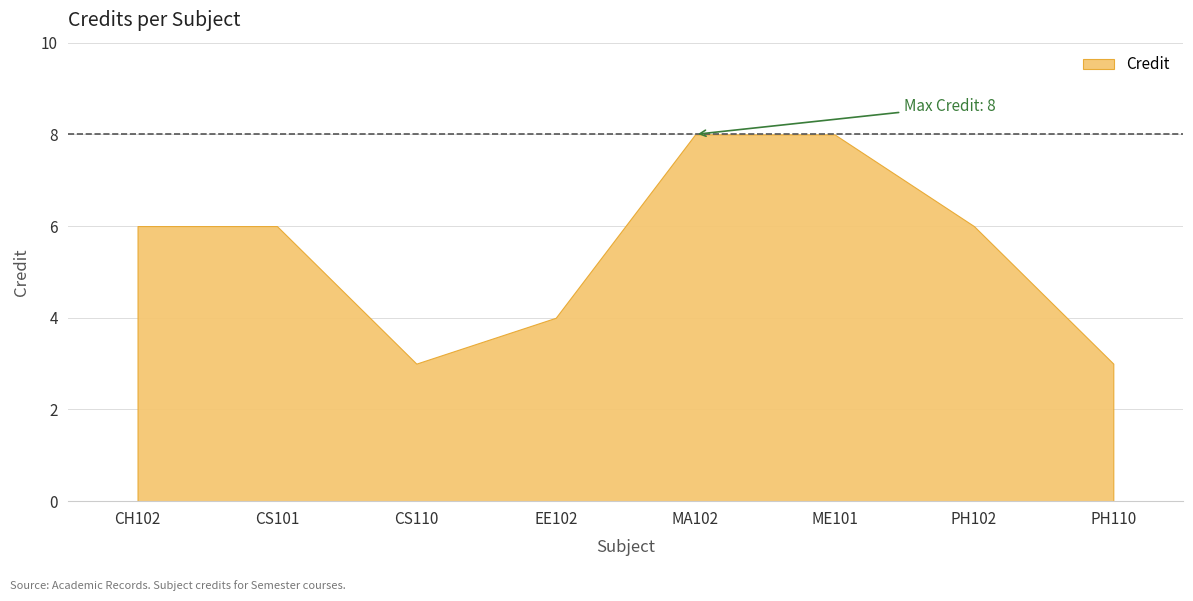

What is the label of the 4th point from the right?

MA102